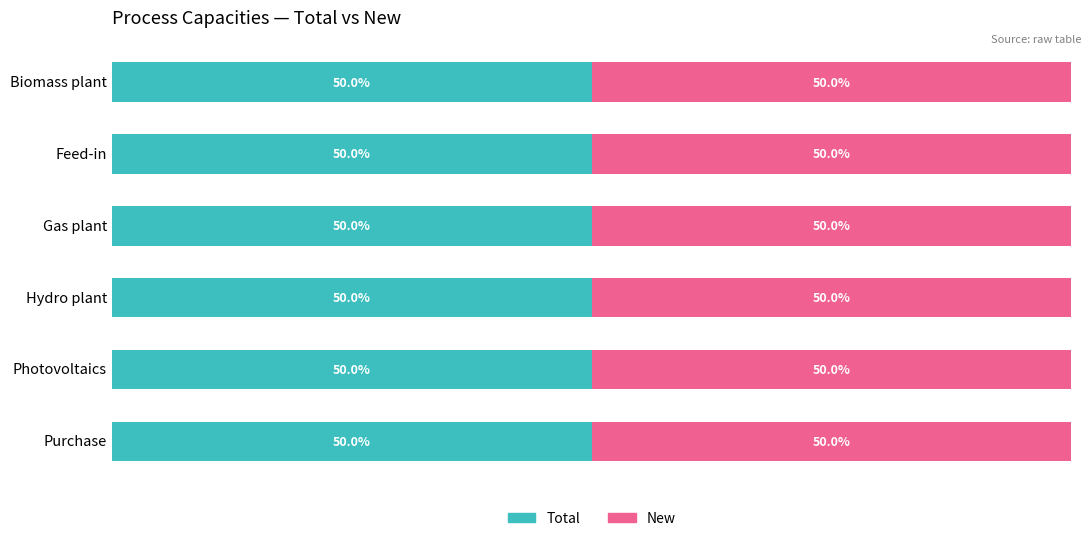

Between Gas plant and Hydro plant, which is larger?

Hydro plant